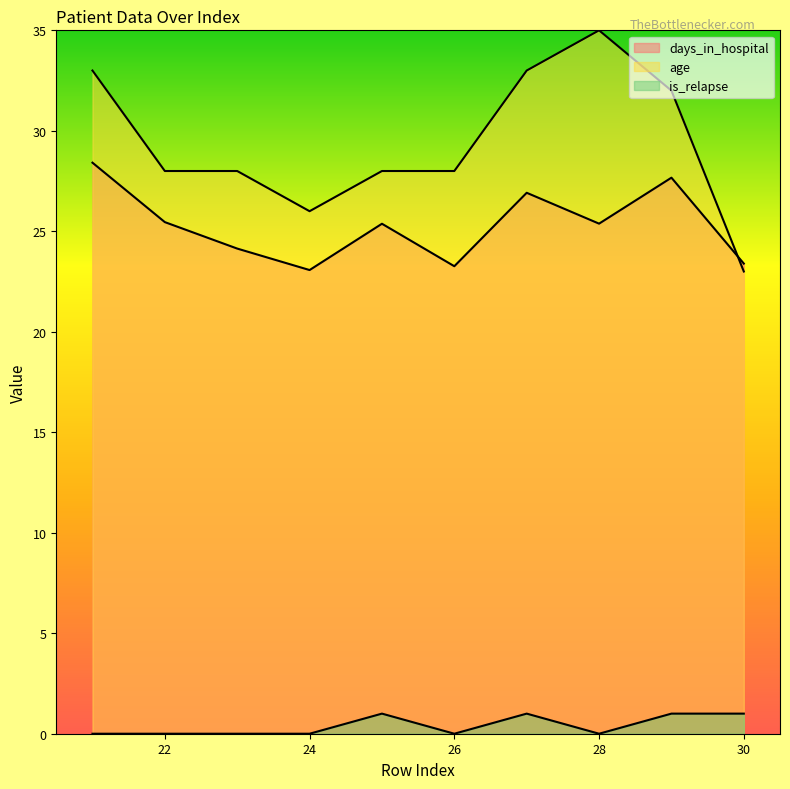

Which label corresponds to the largest value in the chart?

28